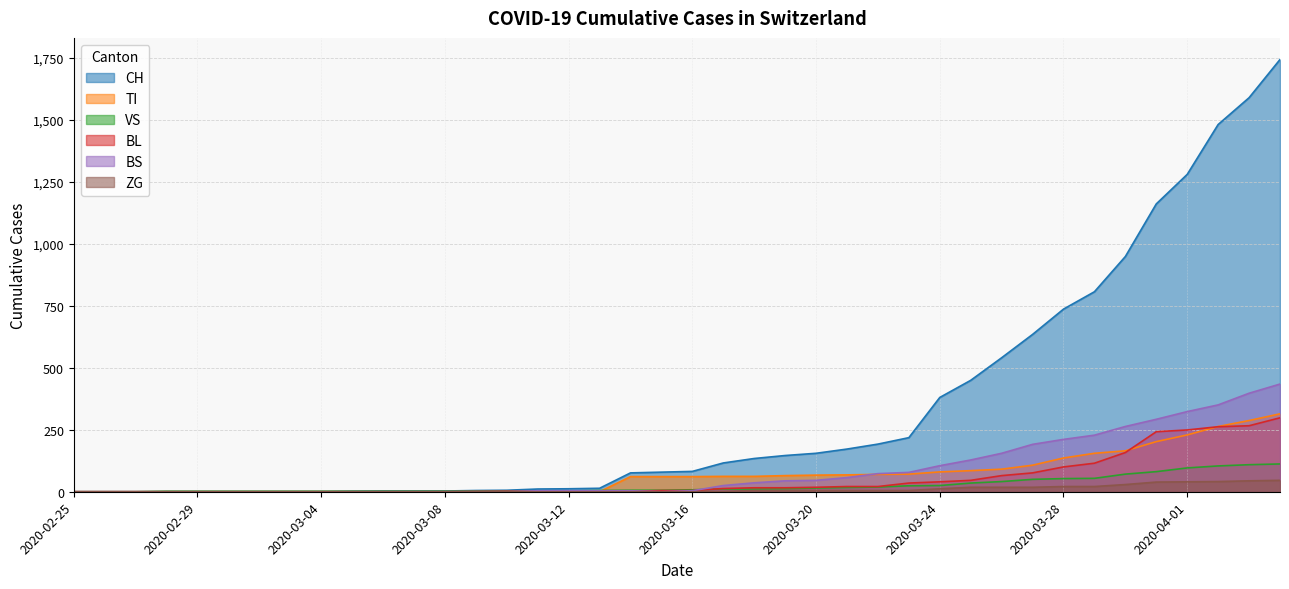

What is the label of the 20th point from the right?

2020-03-16